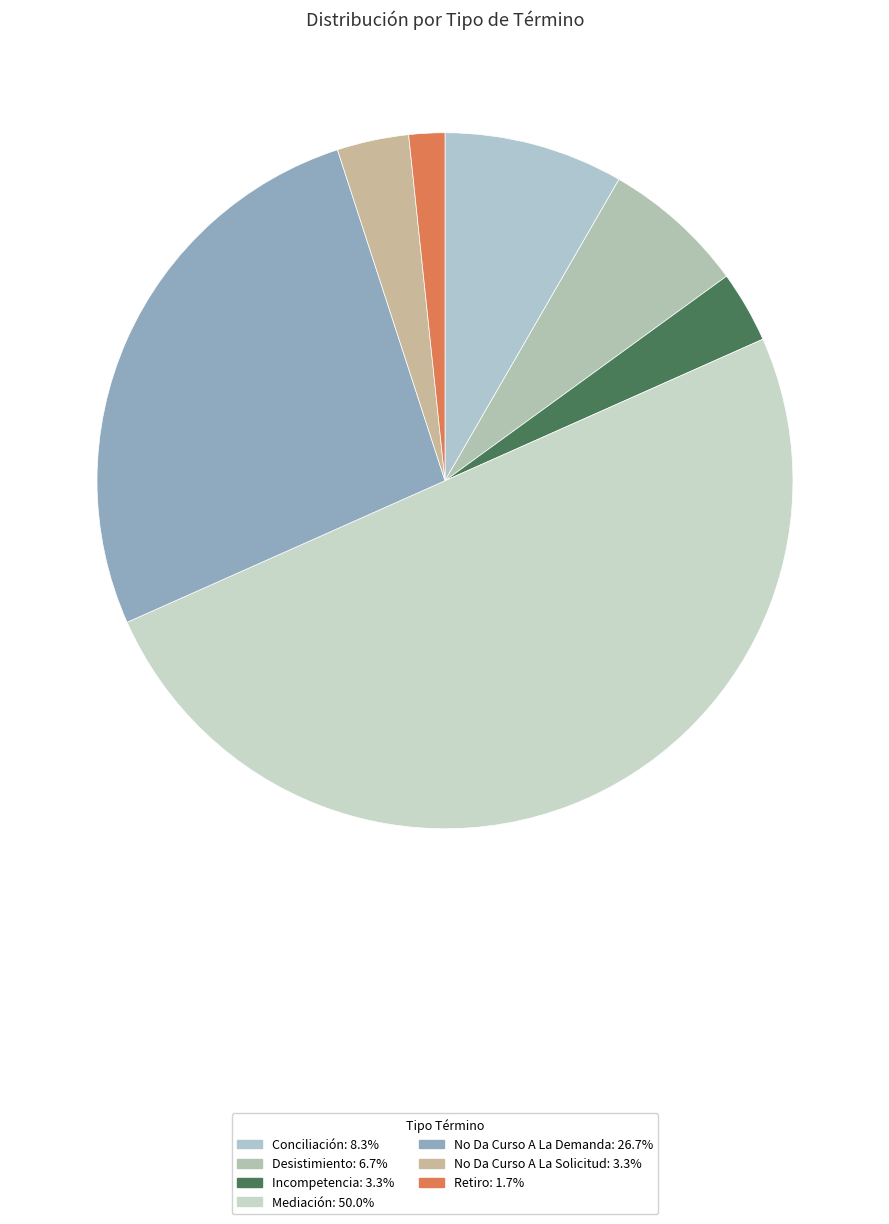

Count the number of slices in the pie.

7